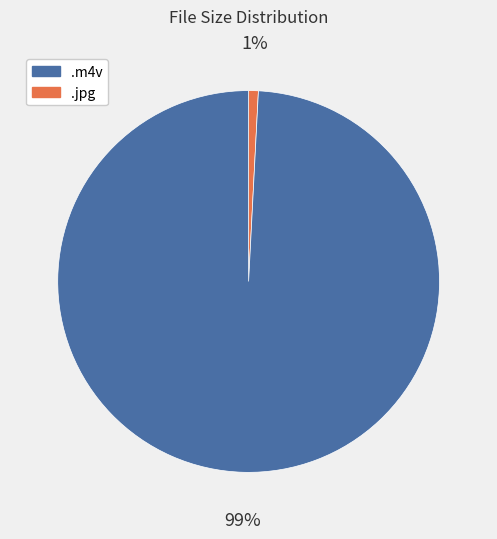

How many segments does this pie chart have?

2